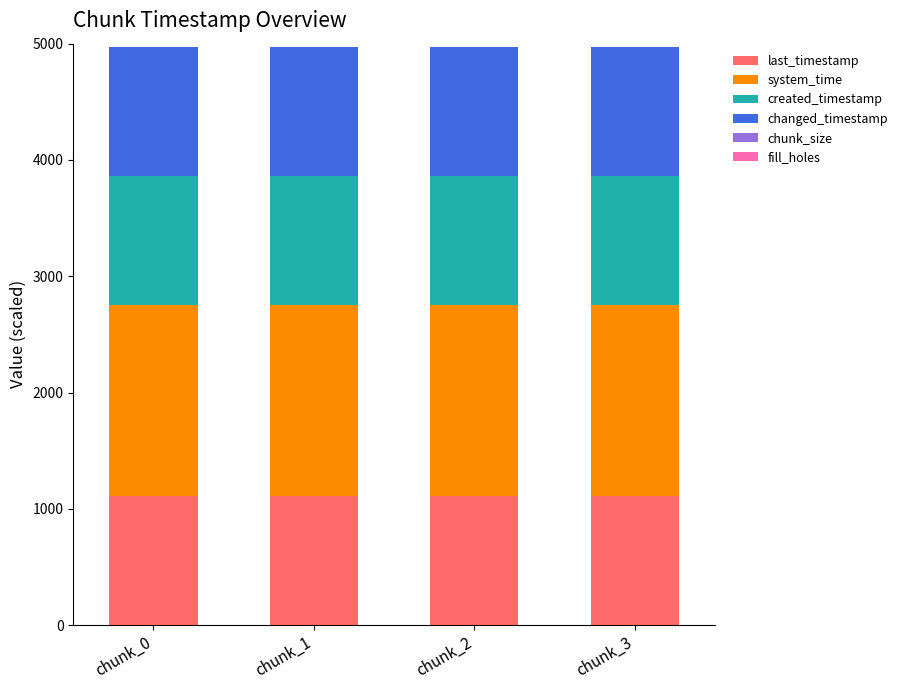

What is the sum of all last_timestamp values?

4445.0